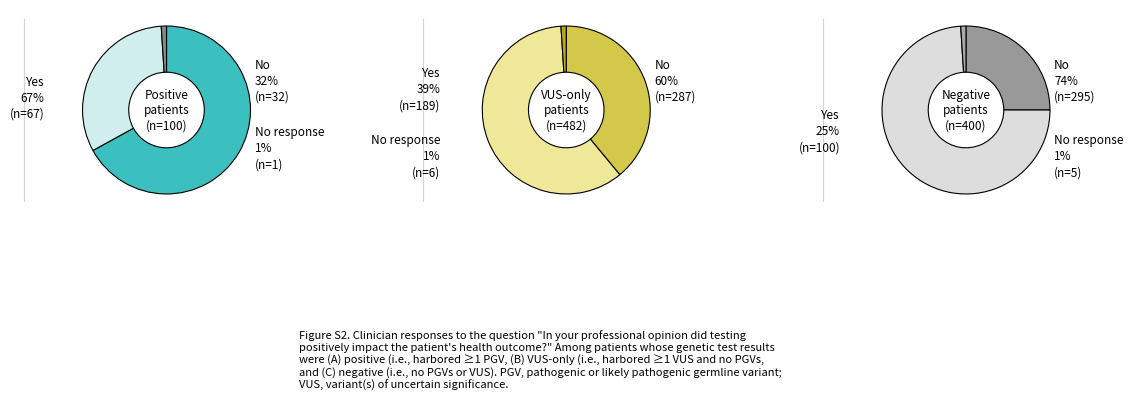

Does 4 account for over 50% of the chart?

No